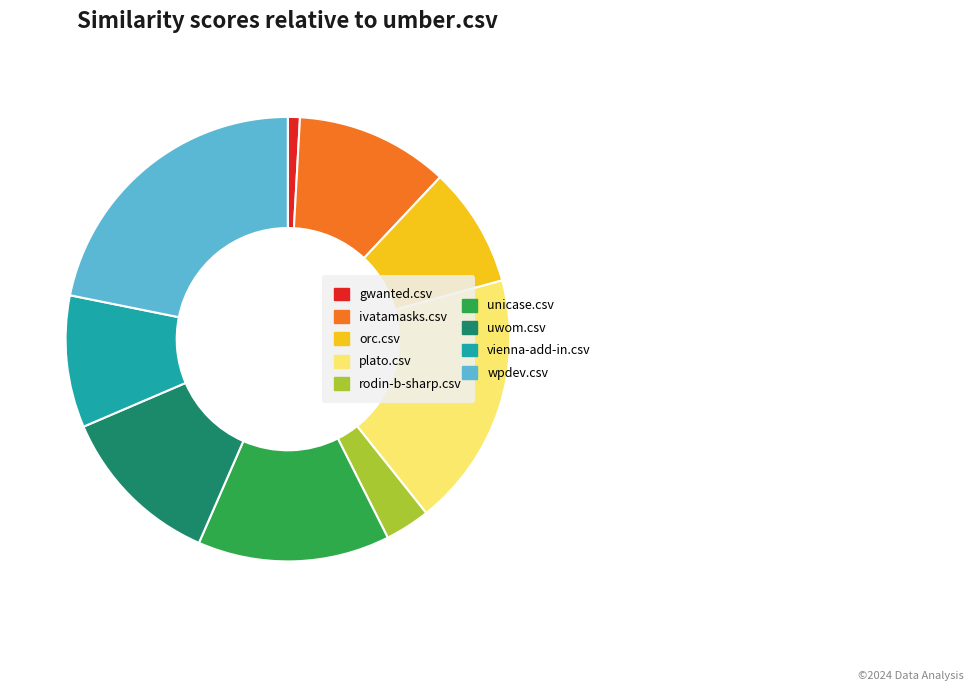

Is there a majority slice in this chart?

No